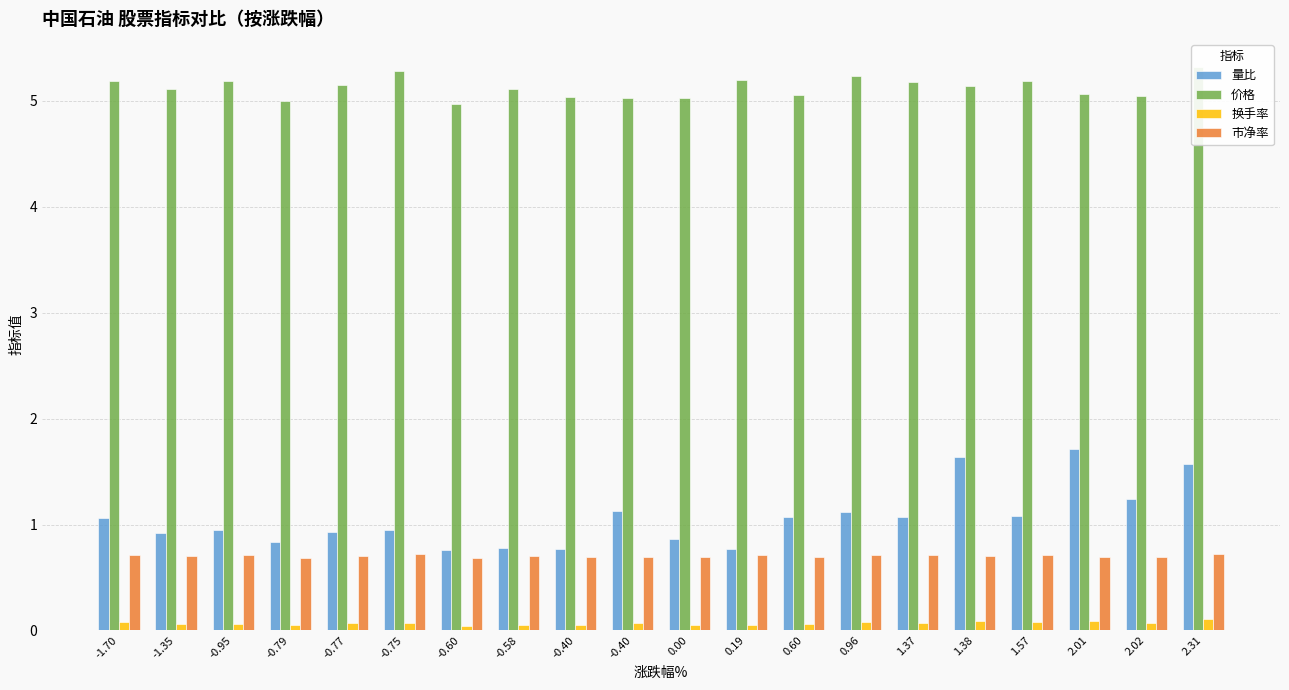

What is the difference between the 量比 values at -0.95 and -0.58?

0.2